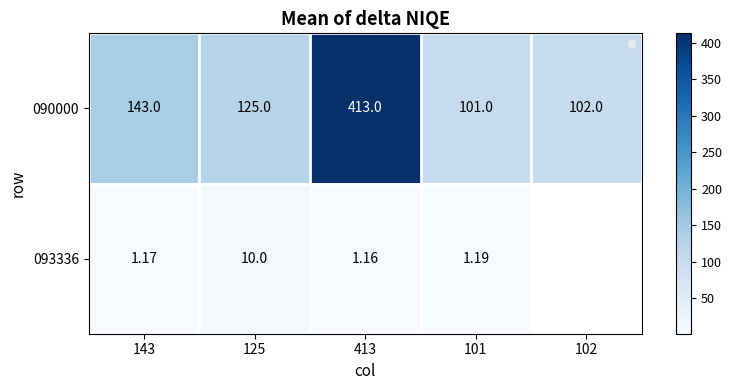

How many positive values does the 093336 series have?

4